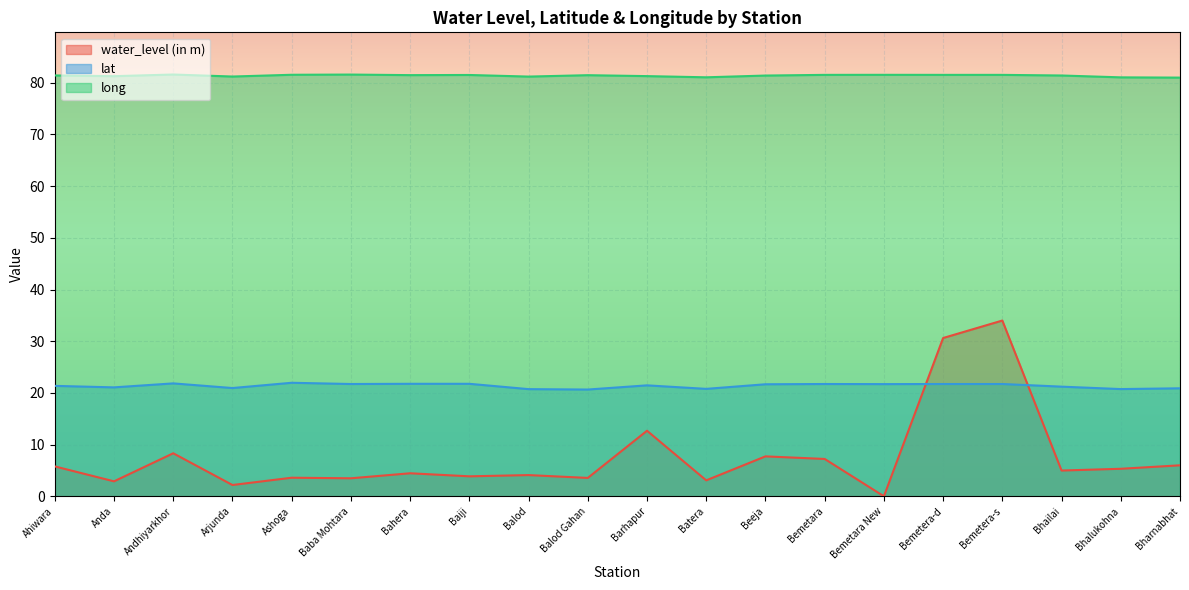

Which series has the largest total across all categories?

long